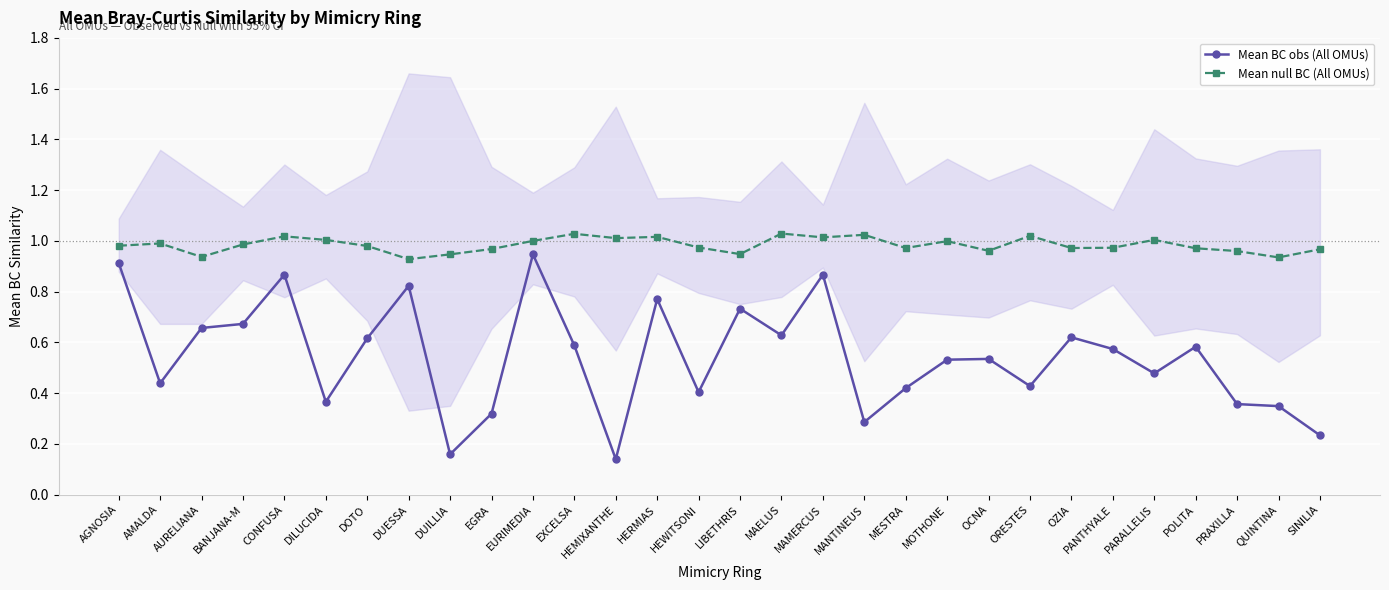

Which series has the widest spread of values?

Mean BC obs (All OMUs)